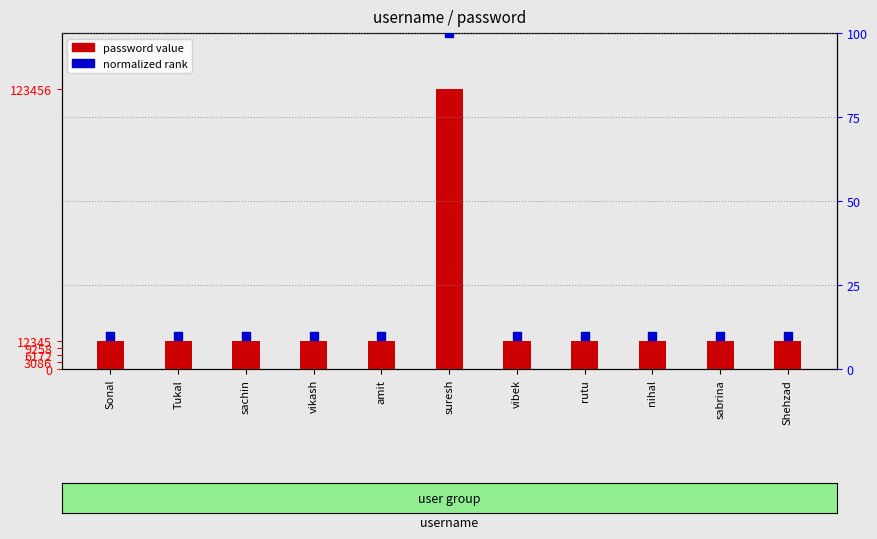

Which series has the largest total across all categories?

password